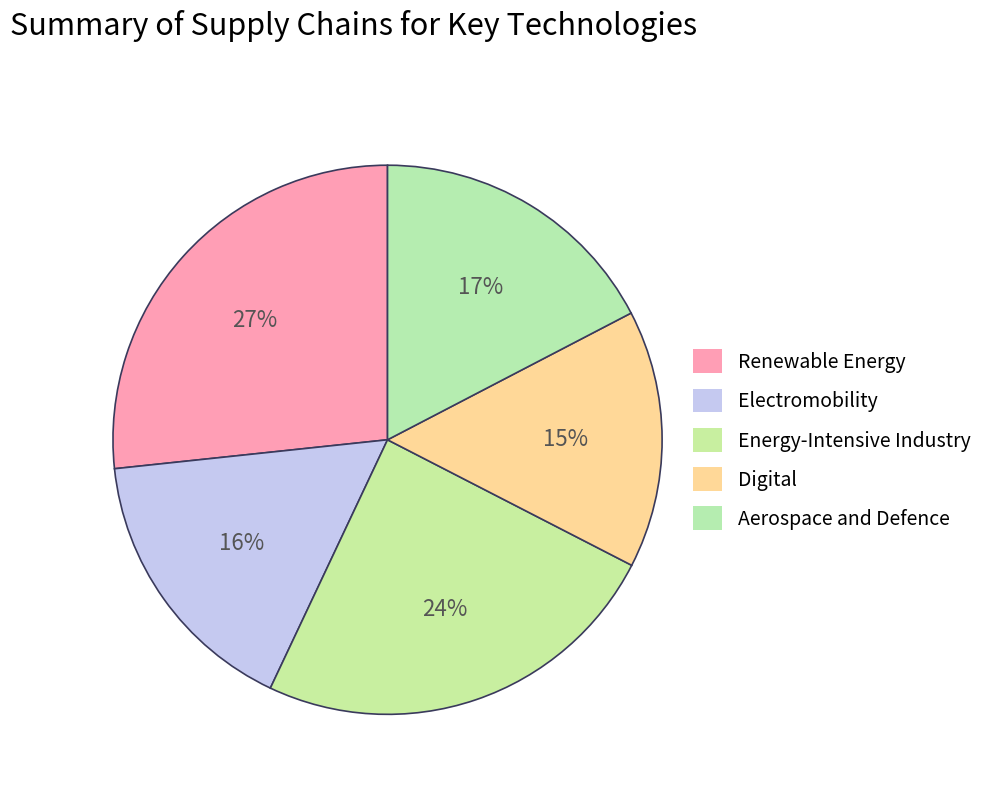

How many segments does this pie chart have?

5